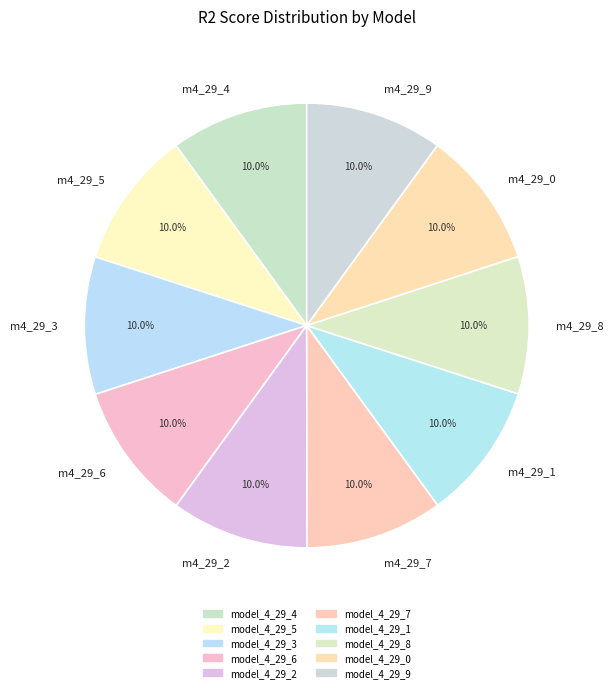

What portion of the pie excludes m4_29_5?

90.0%